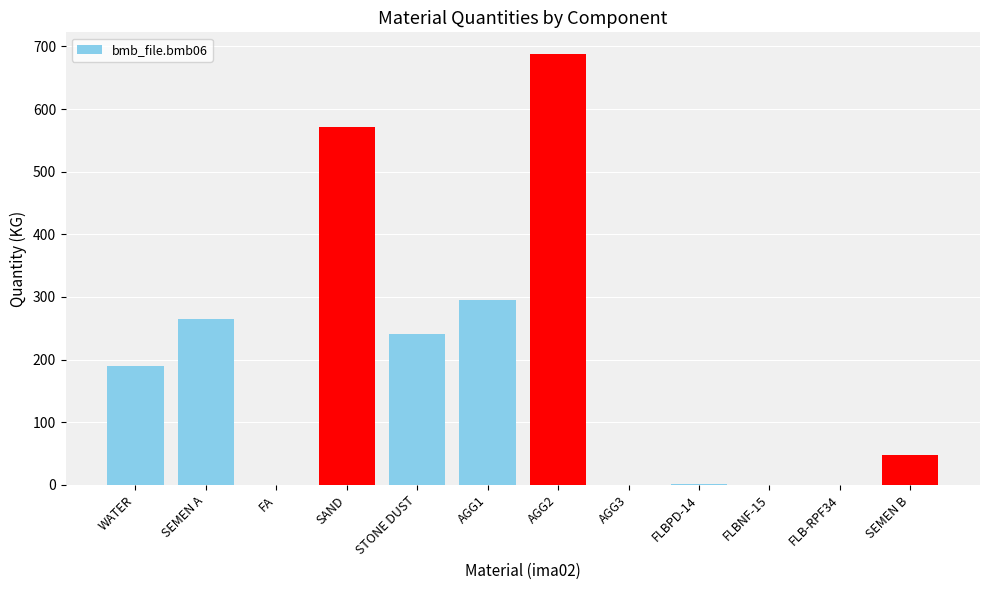

Approximately how many times larger is the value at WATER compared to SEMEN B?

4.0